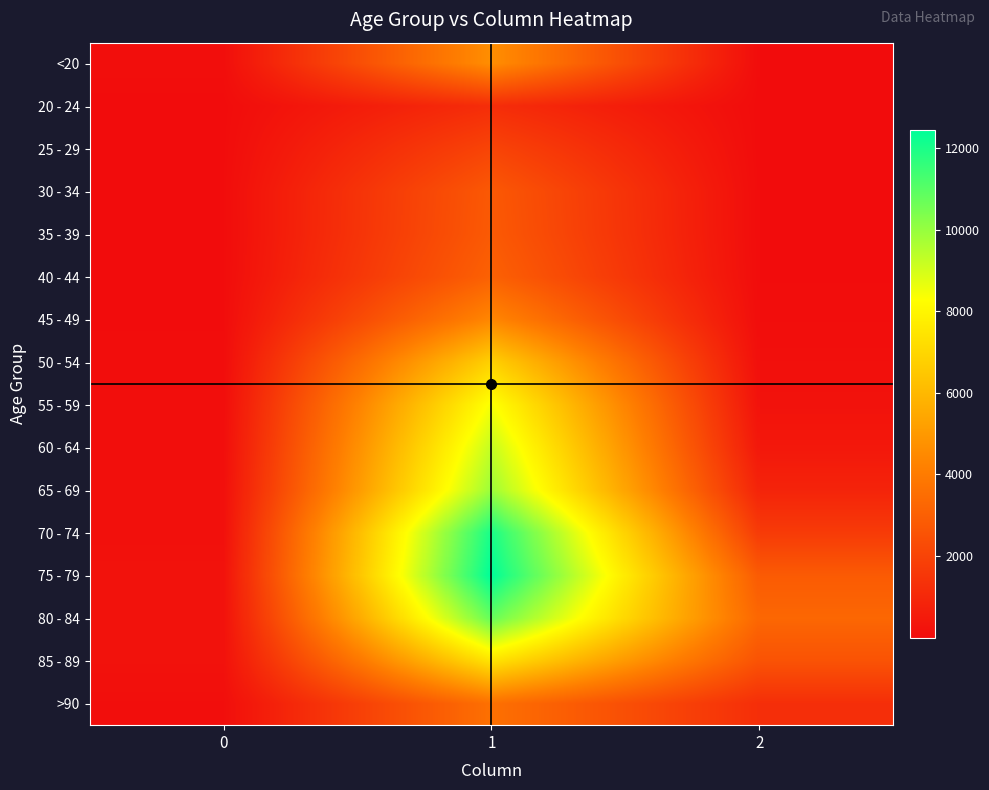

Which series has the largest total across all categories?

75 - 79